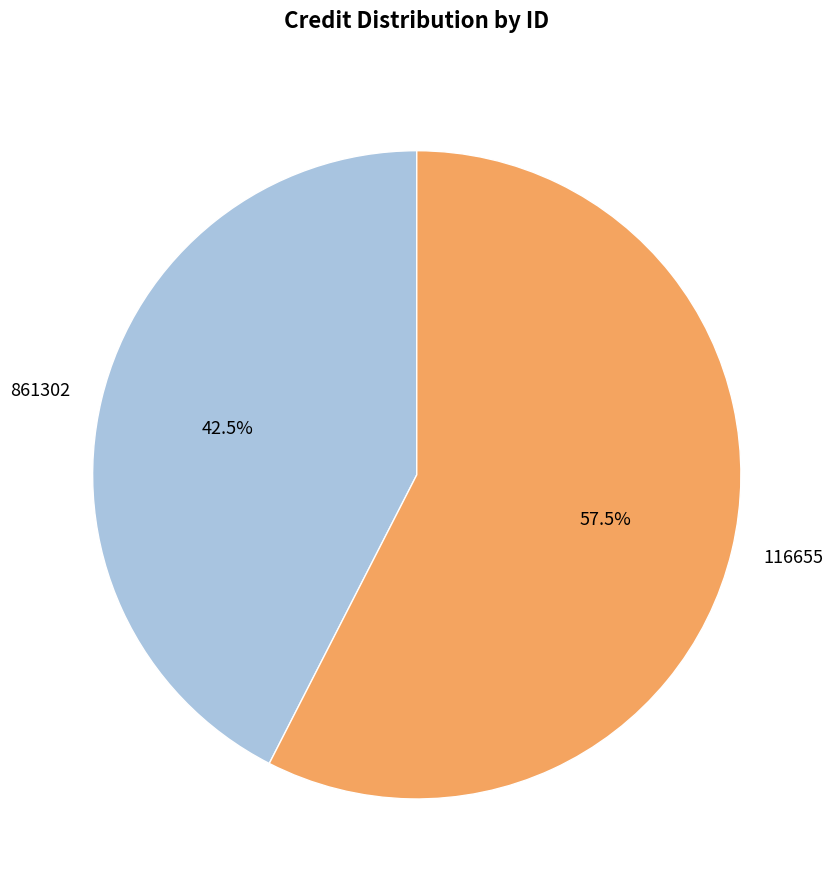

To the nearest percent, what is the average slice percentage?

50%